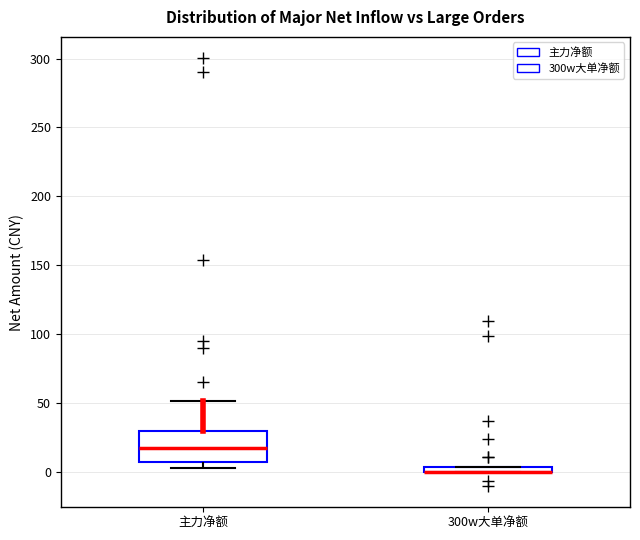

Comparing the boxes themselves (not the whiskers), which one is the tallest?

主力净额